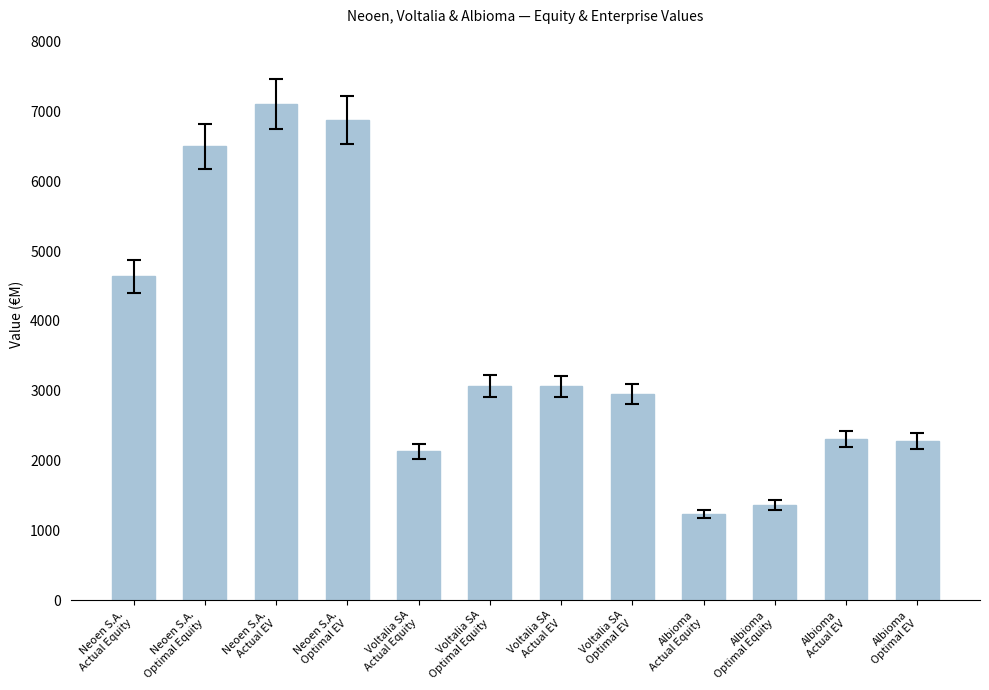

True or false: the data shows 2284.5 at Albioma
Optimal EV.

True